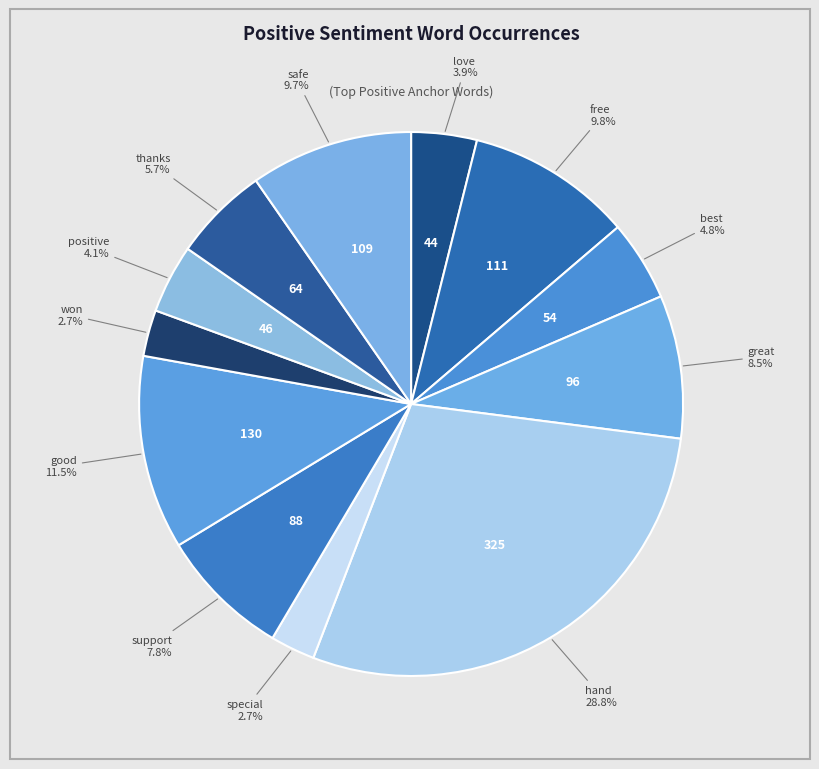

Is there a majority slice in this chart?

No